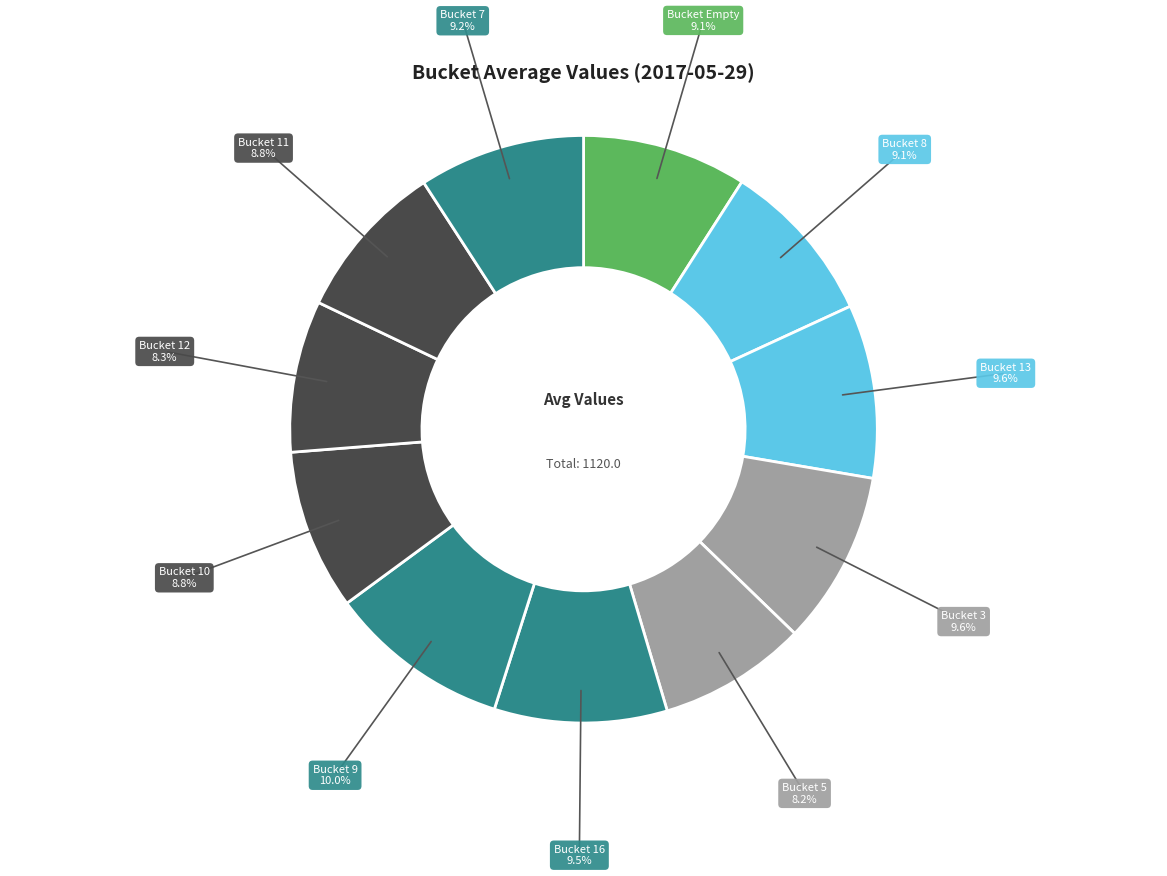

Count the number of slices in the pie.

11